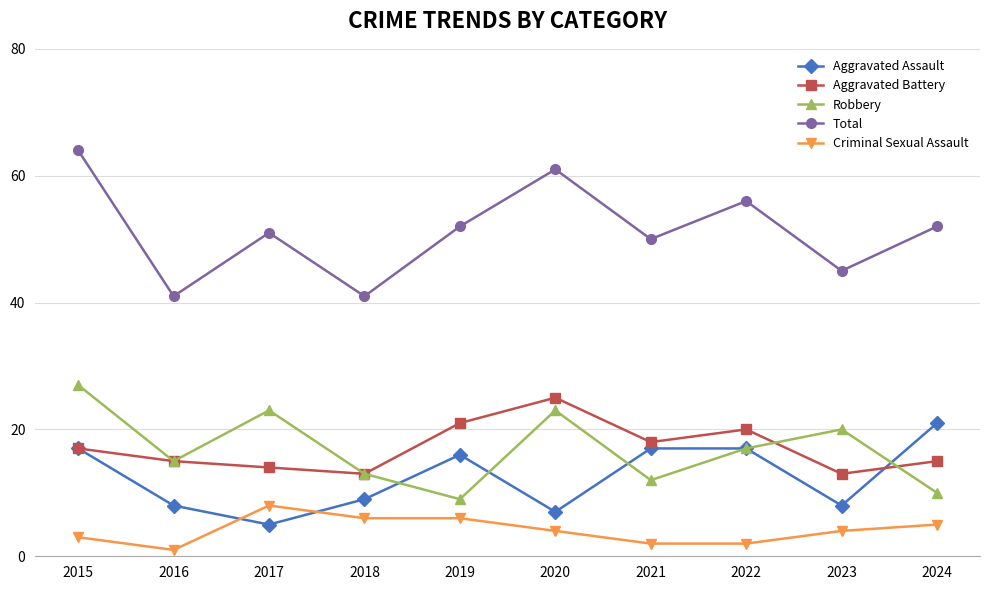

Is the value of Total at 2021 greater than the value of Robbery at 2020?

Yes